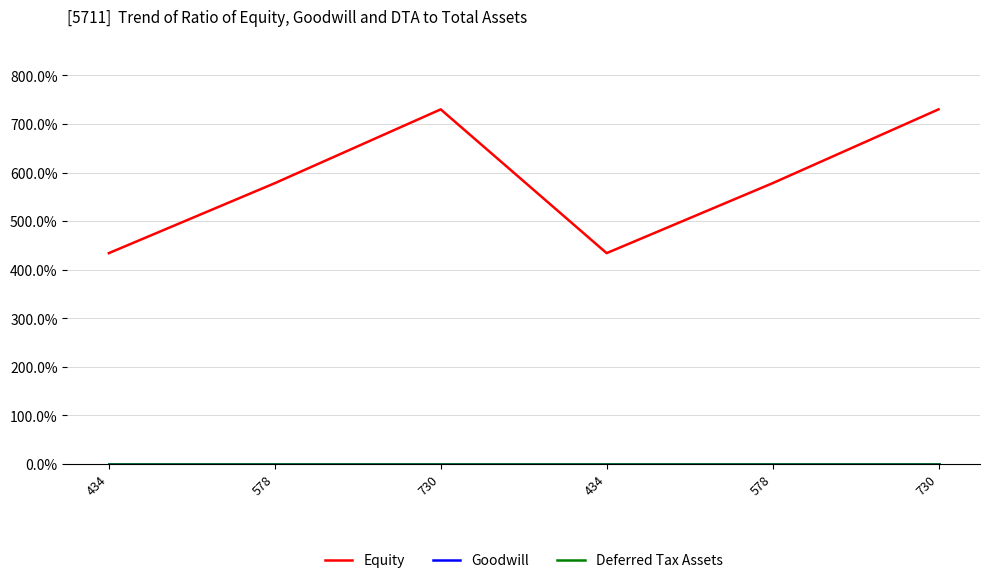

At how many categories does at least one series exceed 704?

2